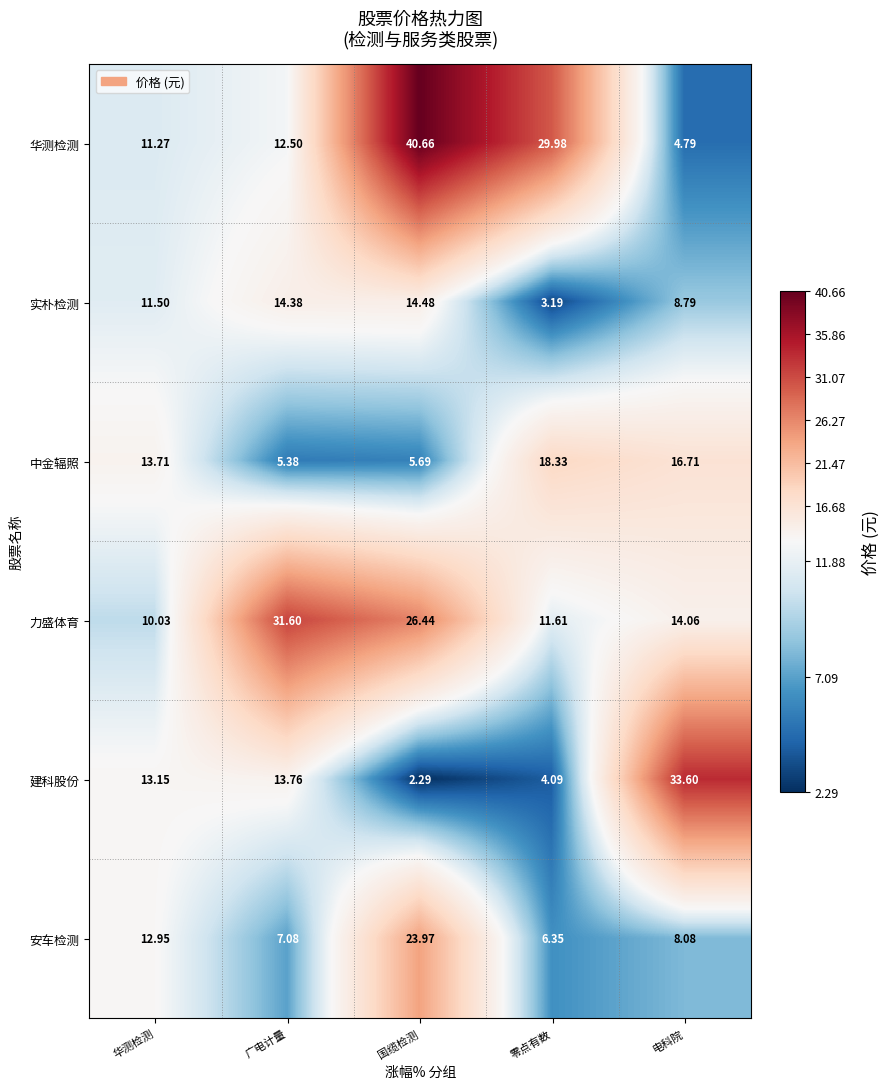

Which series has the widest spread of values?

华测检测